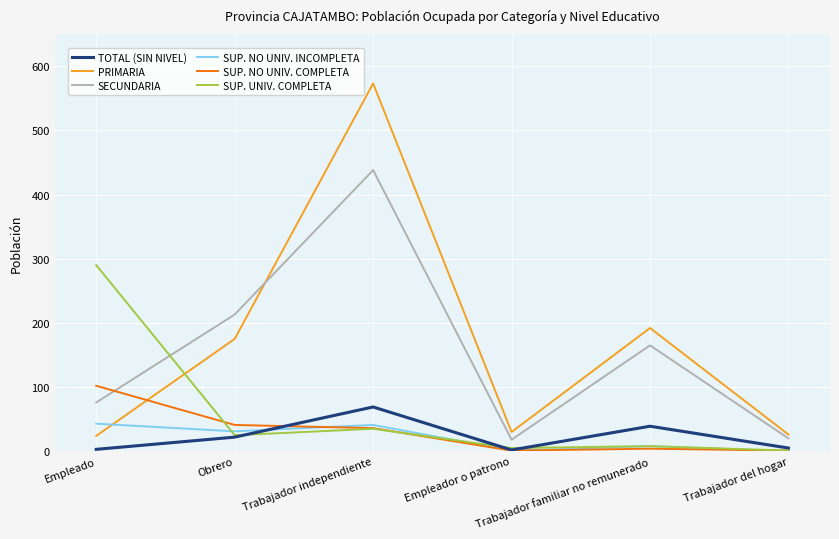

What is the maximum value shown in the chart?

573